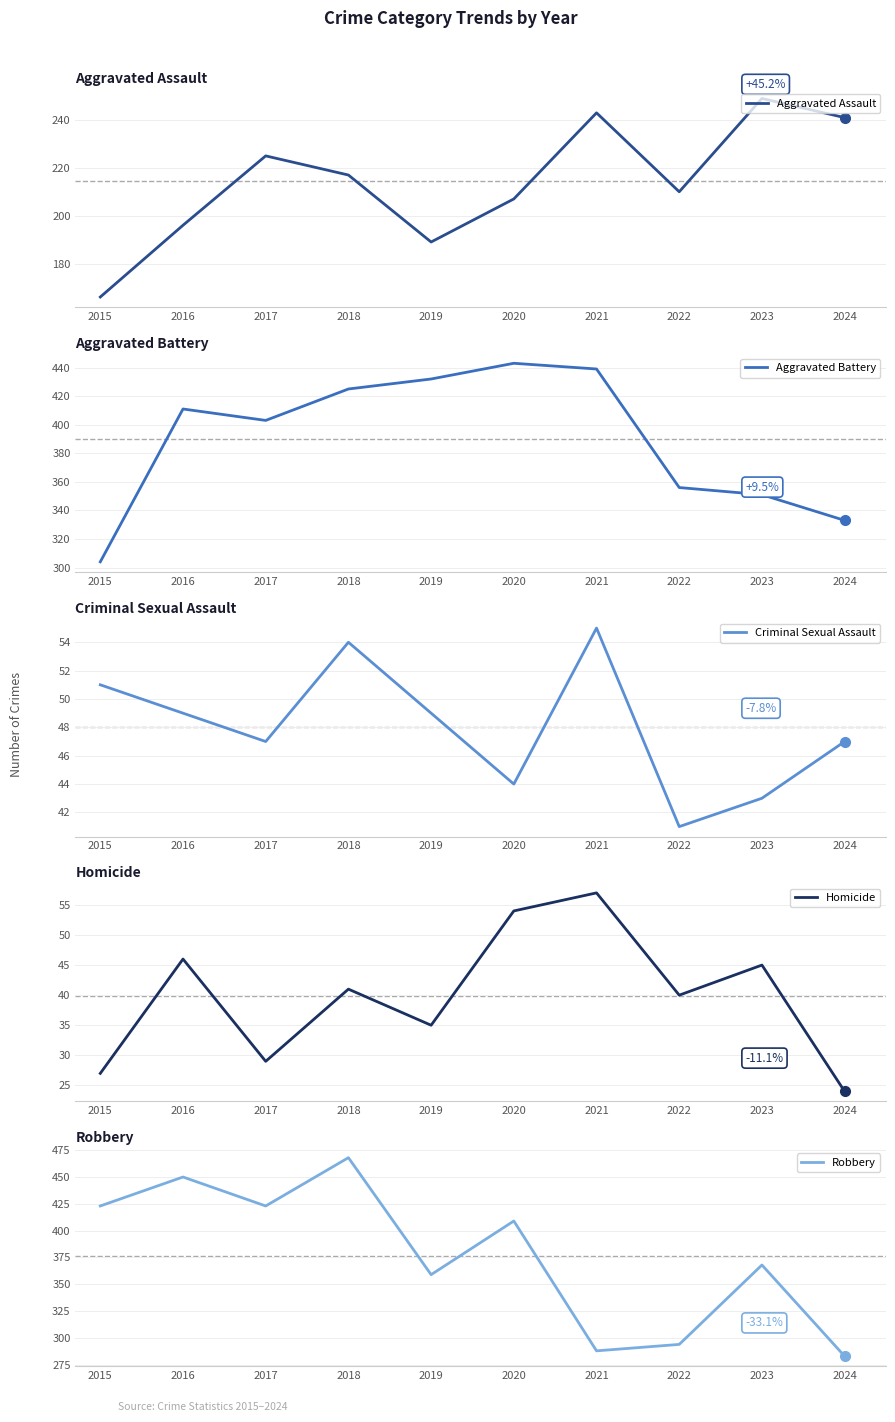

Between 2018 and 2022, which is larger?

2018